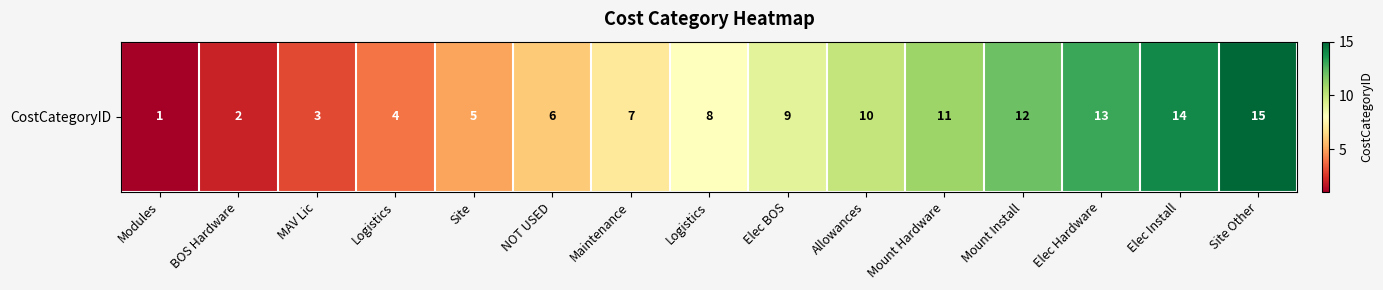

Approximately how many times larger is the value at Modules compared to MAV Lic?

0.3